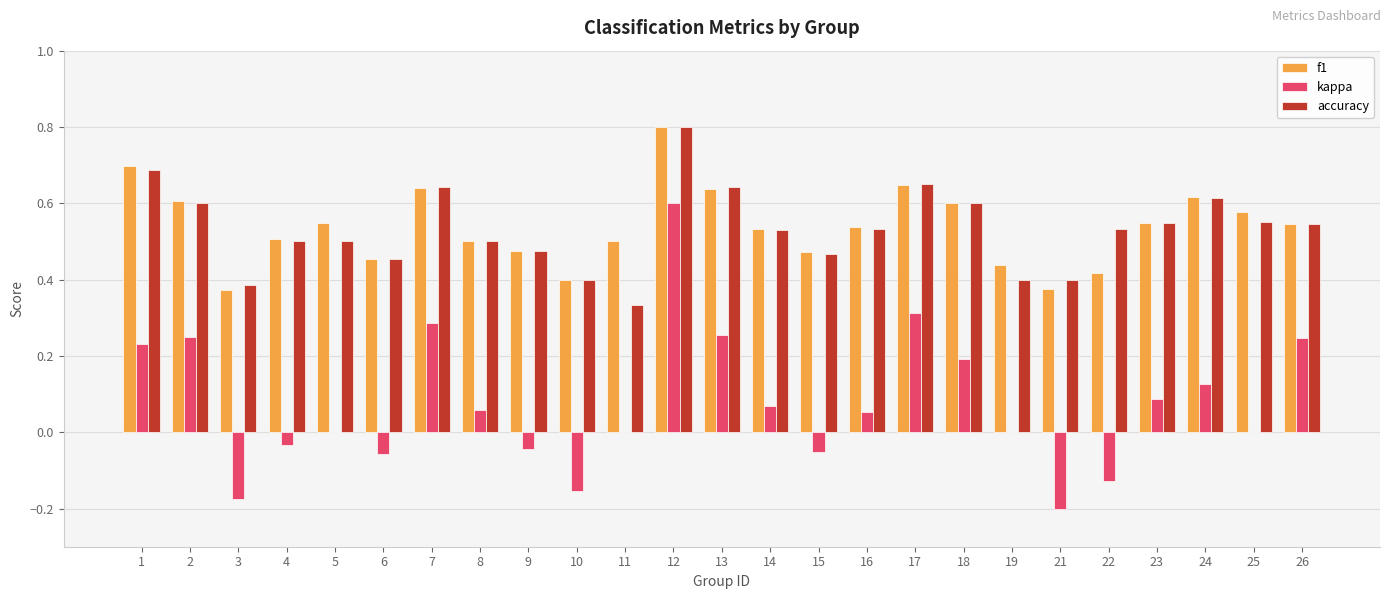

At which category is the sum across all series the highest?

12